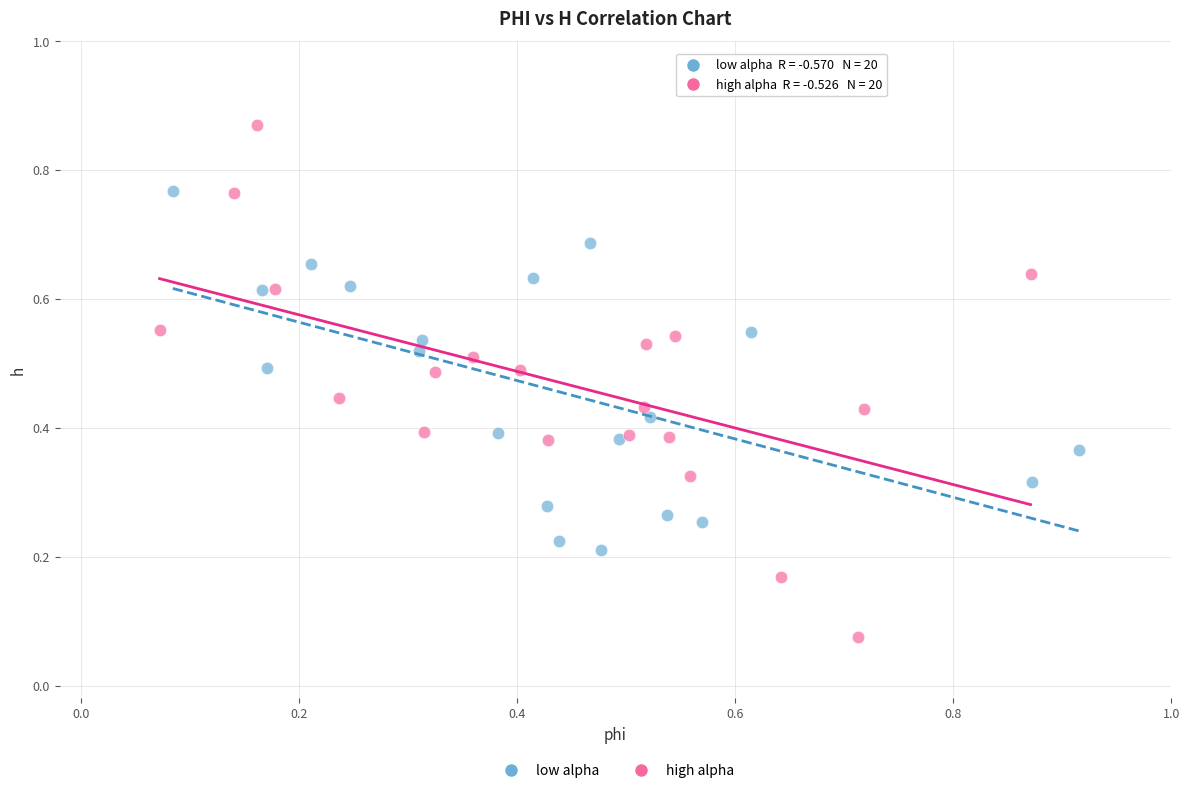

Which series has the widest spread of Y values?

high alpha